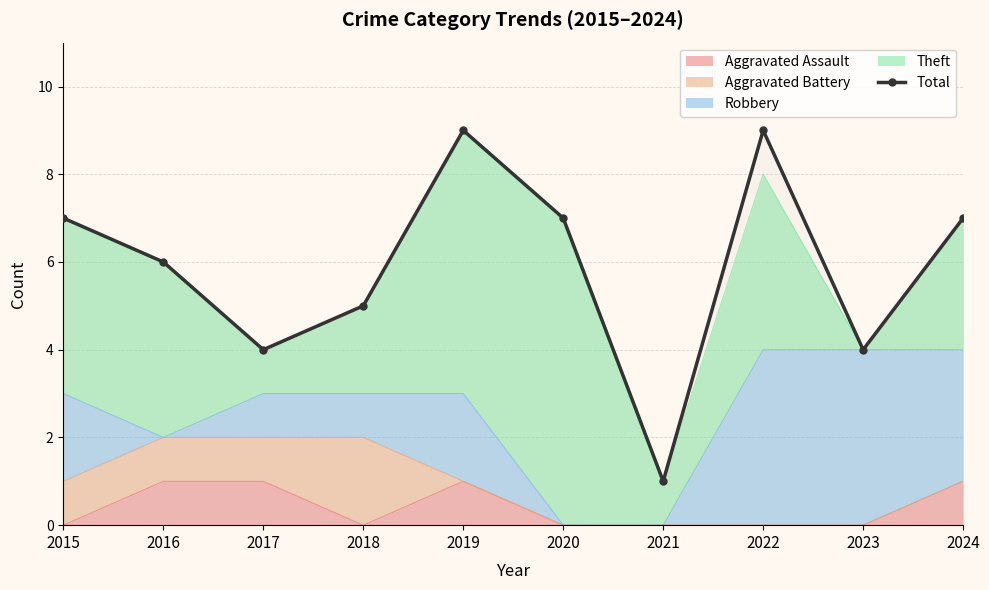

Reading right to left, list all the values displayed in this chart.

2024=7	2023=4	2022=9	2021=1	2020=7	2019=9	2018=5	2017=4	2016=6	2015=7